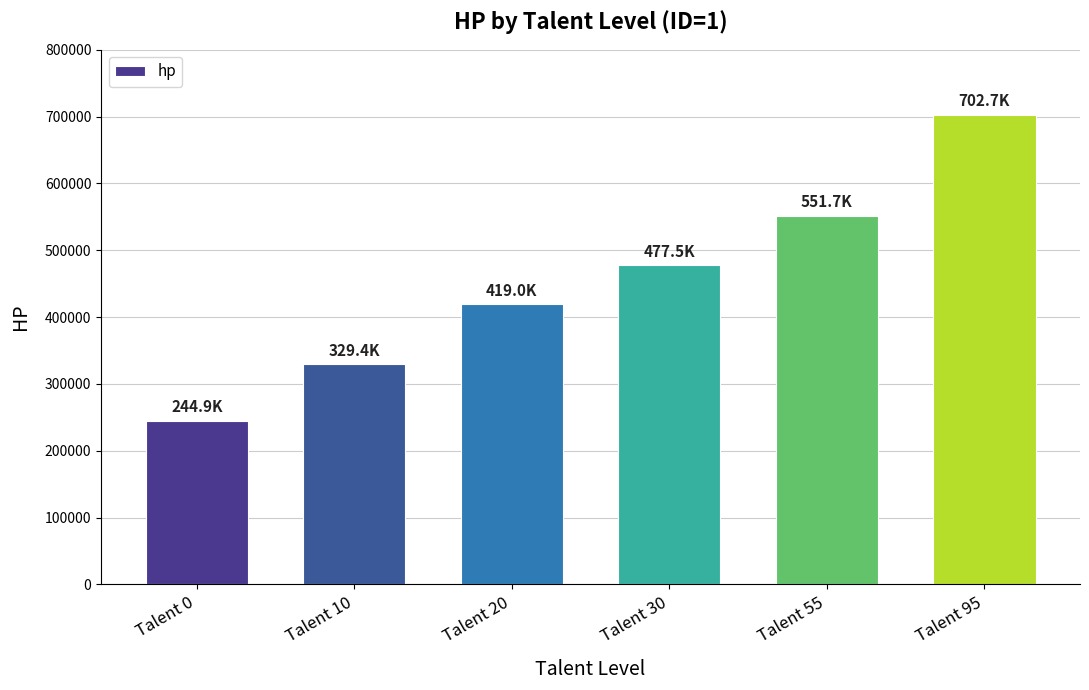

What is the difference between the values at Talent 55 and Talent 10?

222236.2